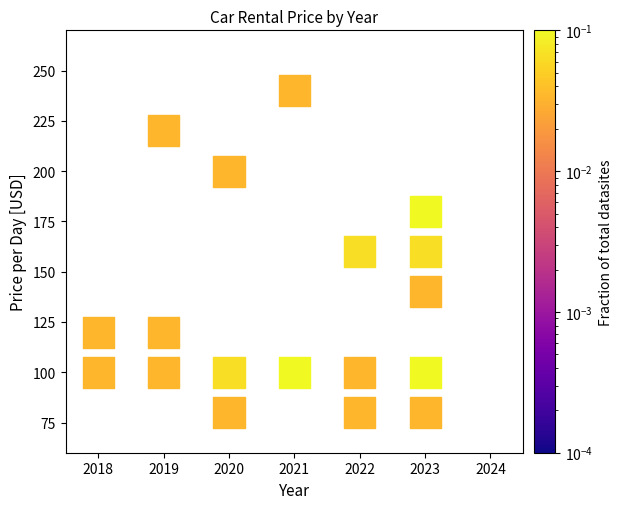

What is the range of Y values (max minus min)?

160